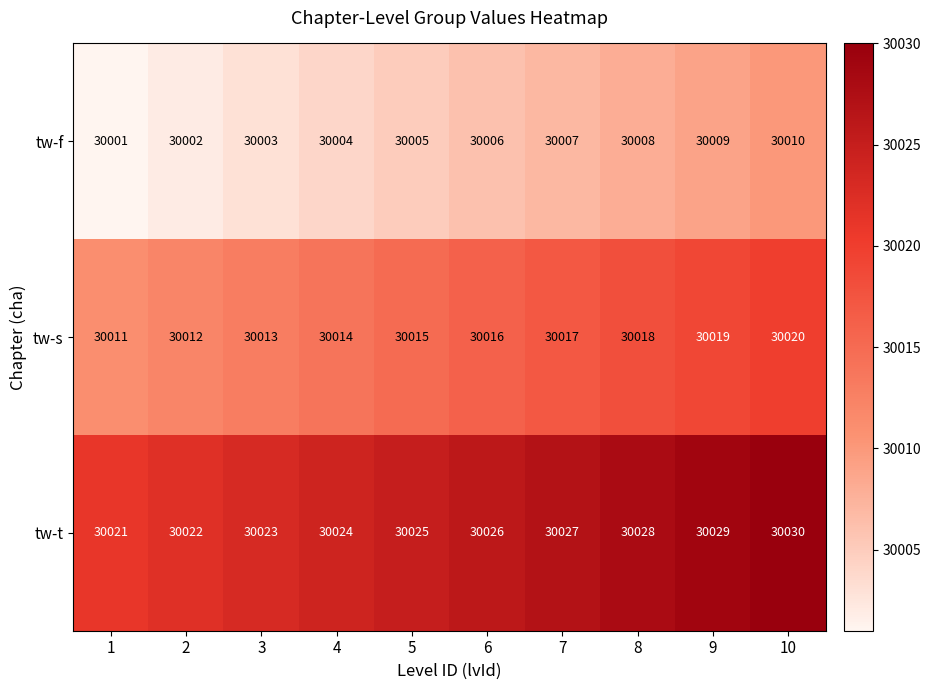

What value does the tw-t series have at 9?

30029